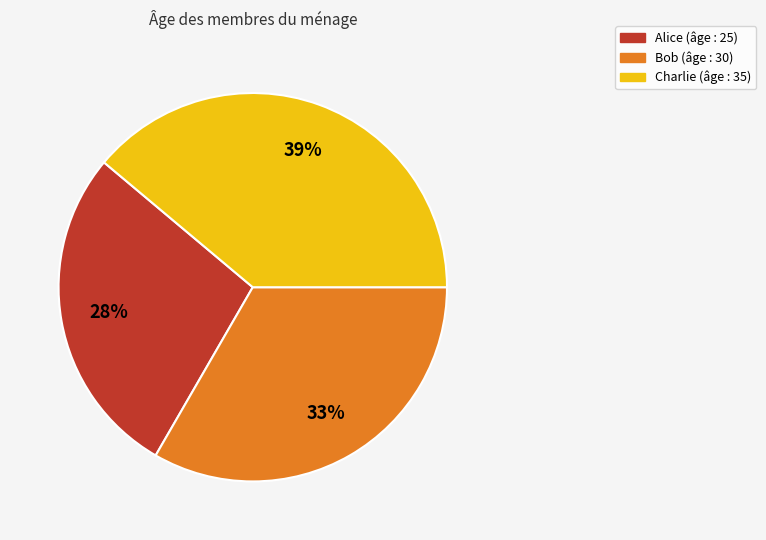

How many slices are in this pie chart?

3